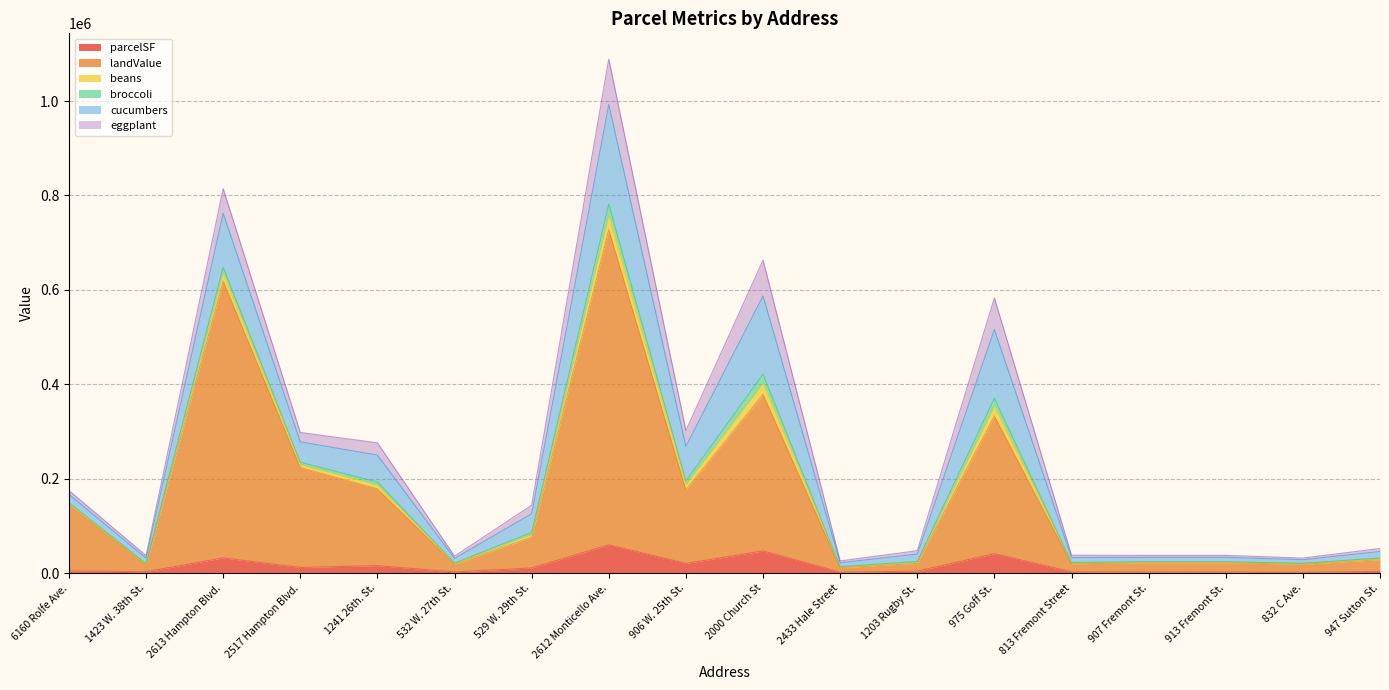

At 529 W. 29th St., list the series in order from smallest to largest.

broccoli, beans, parcelSF, eggplant, cucumbers, landValue